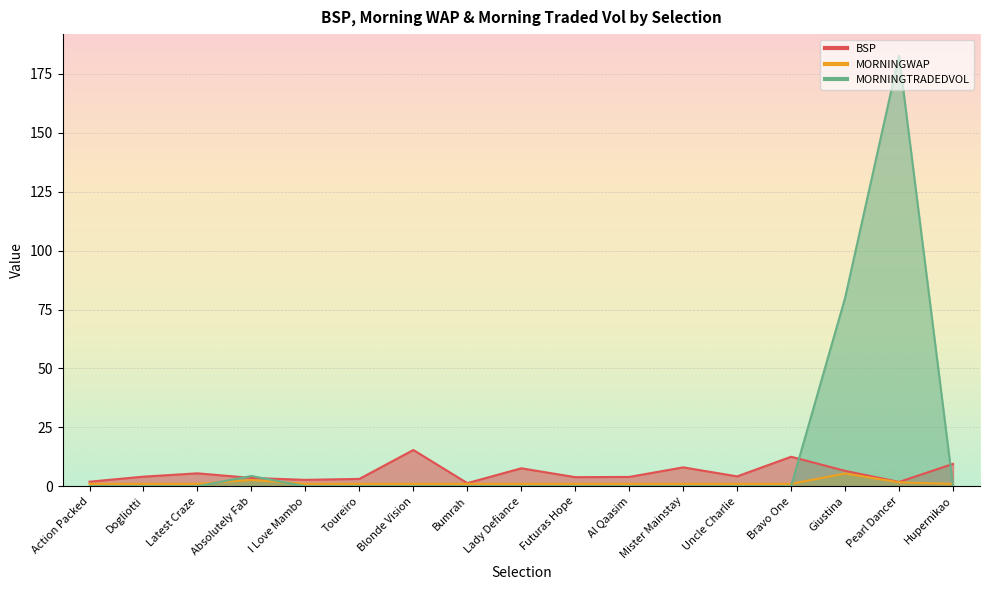

Which category has the highest value in the BSP series?

Blonde Vision